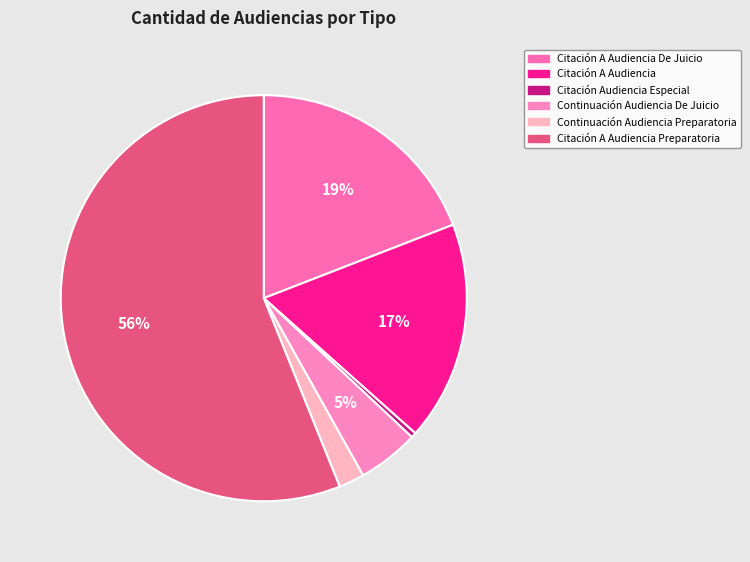

What percentage is NOT represented by Citación Audiencia Especial?

99.6%